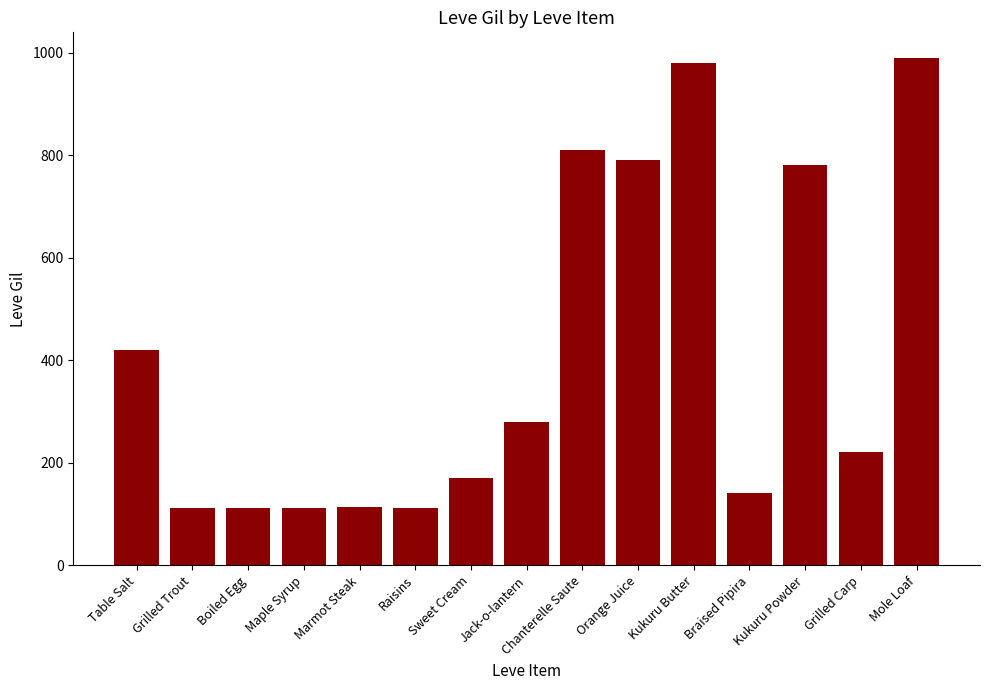

True or false: the data shows 395 at Orange Juice.

False